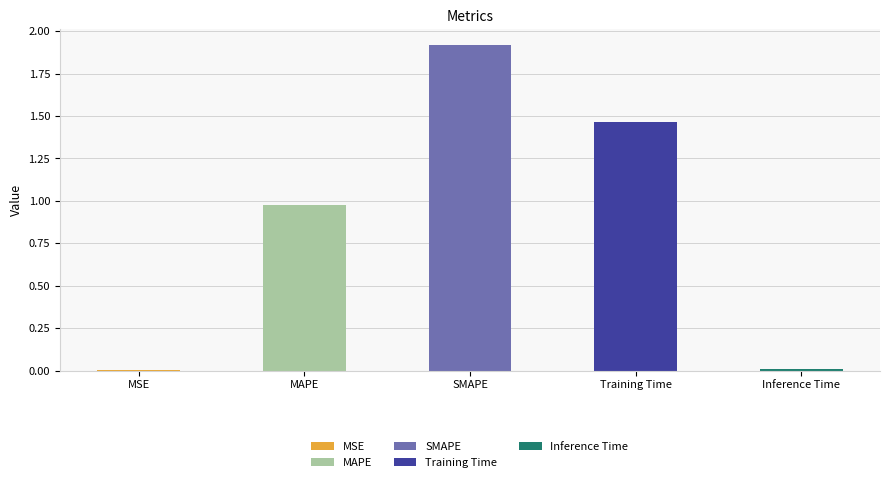

The value at SMAPE is 2.9. True or false?

False